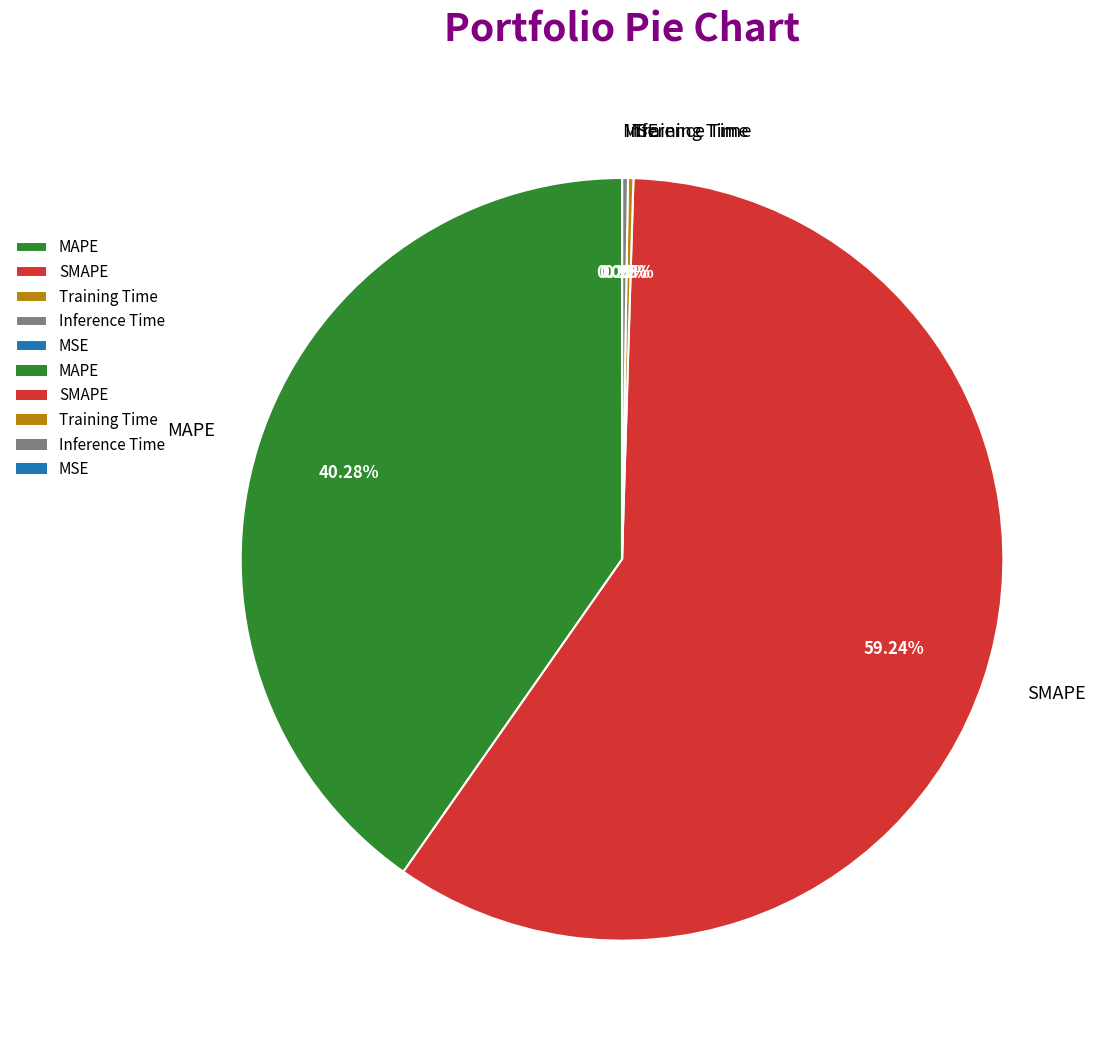

Which category has the biggest portion of the pie?

SMAPE